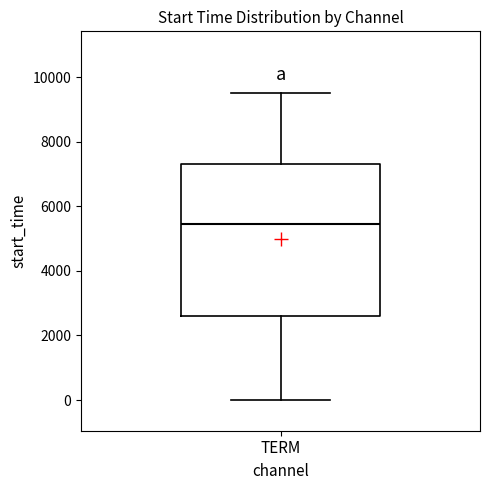

Transcribe this box plot: give where the median line is, the range the box spans, and where the two whiskers end, as read against the y-axis. The values are not printed on the chart, so give them approximately, as read against the axis.

median 5400, box 2600 to 7400, whiskers 0 to 9600